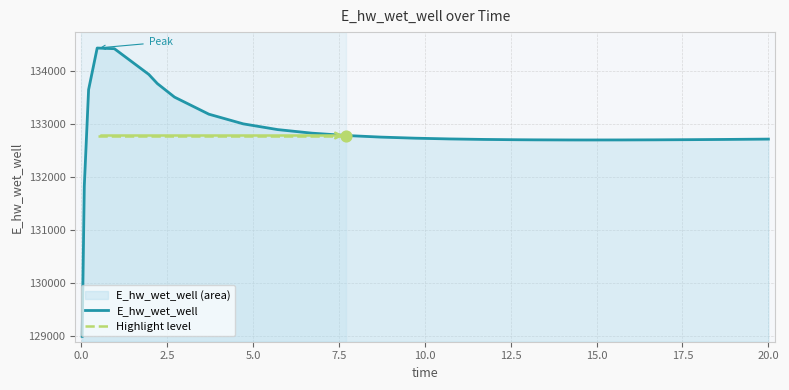

Approximately how many times larger is the value at 15.71875 compared to 14.71875?

1.0